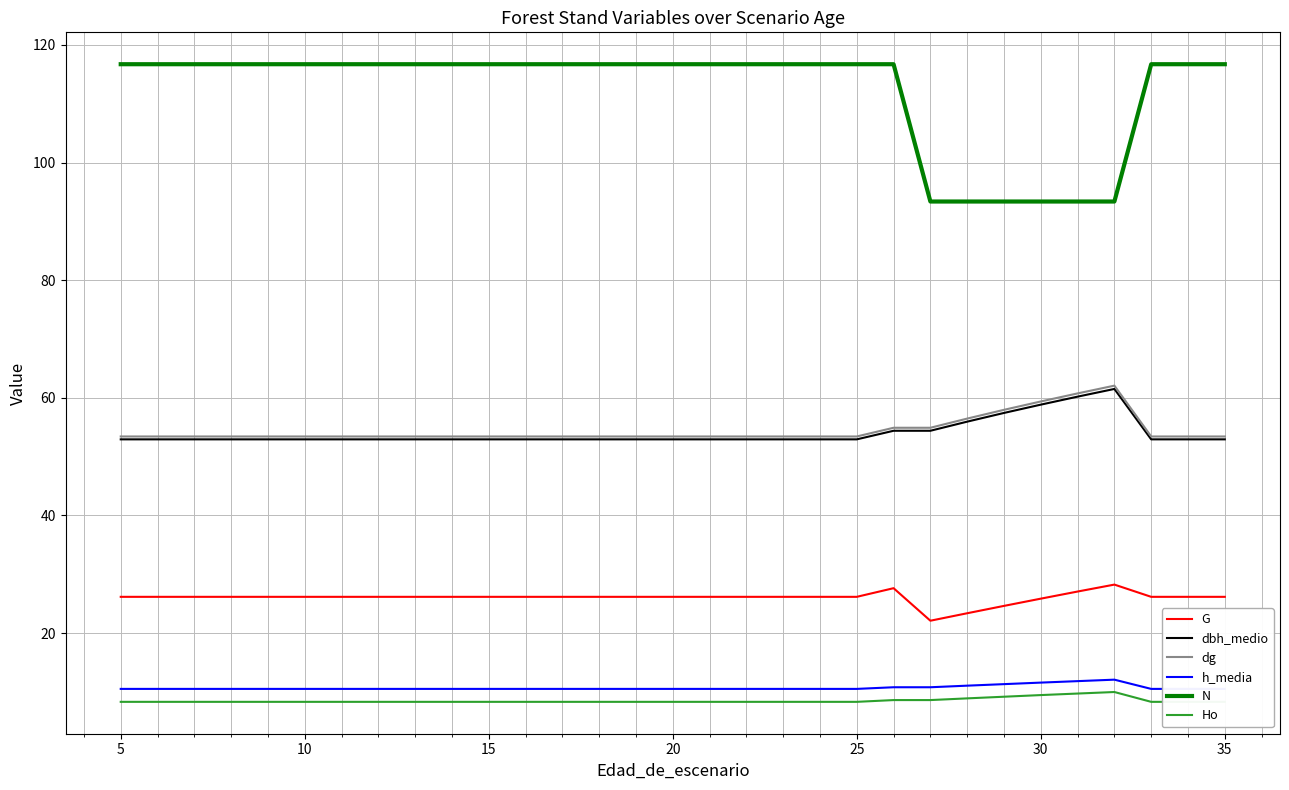

What is the maximum value for N?

116.7